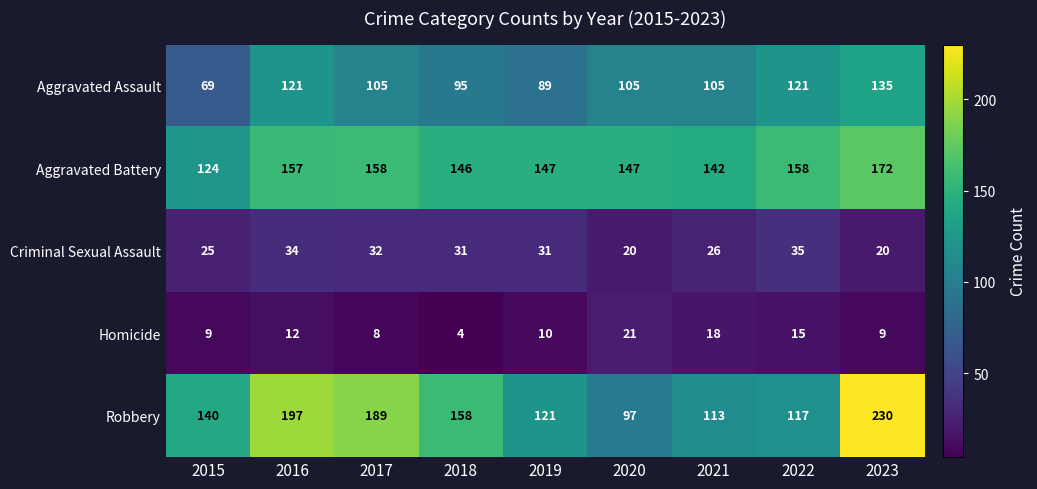

At which category is the sum across all series the highest?

2023